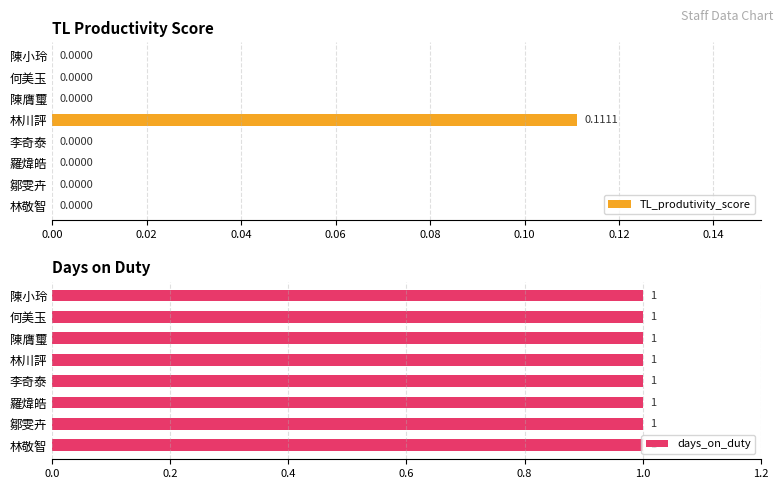

What is the sum of all TL_produtivity_score values?

0.1